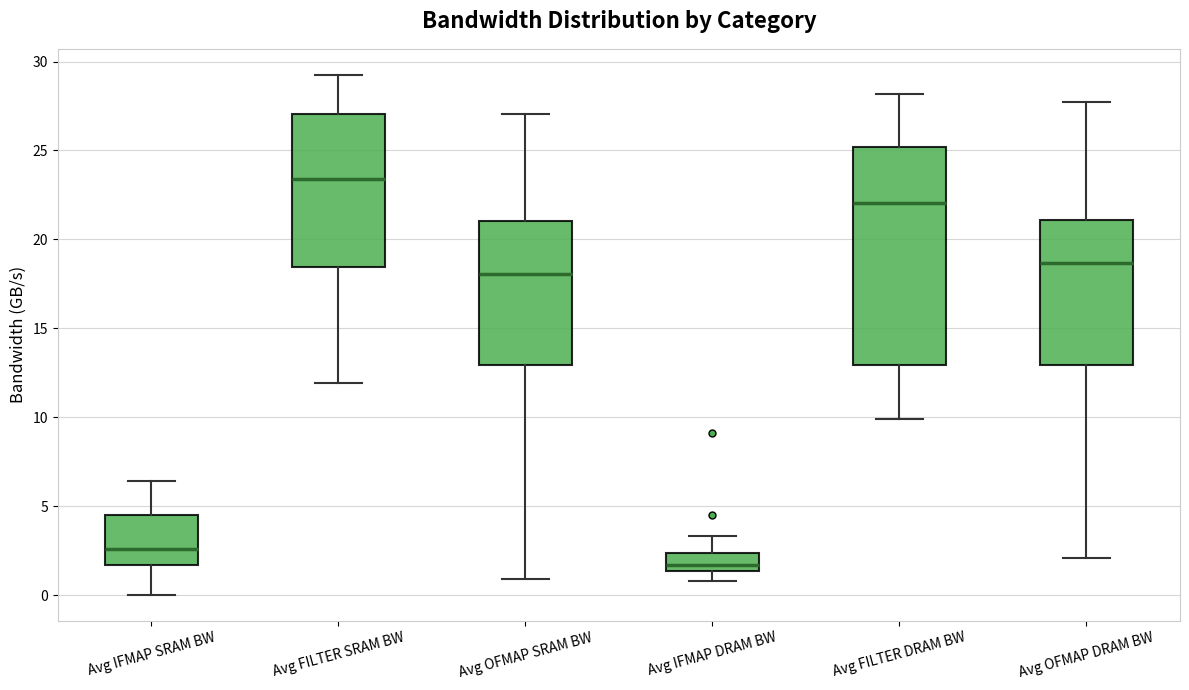

Where is the lower edge of the box for Avg IFMAP DRAM BW on the y-axis? The values are not printed on the chart, so give them approximately, as read against the axis.

1.5